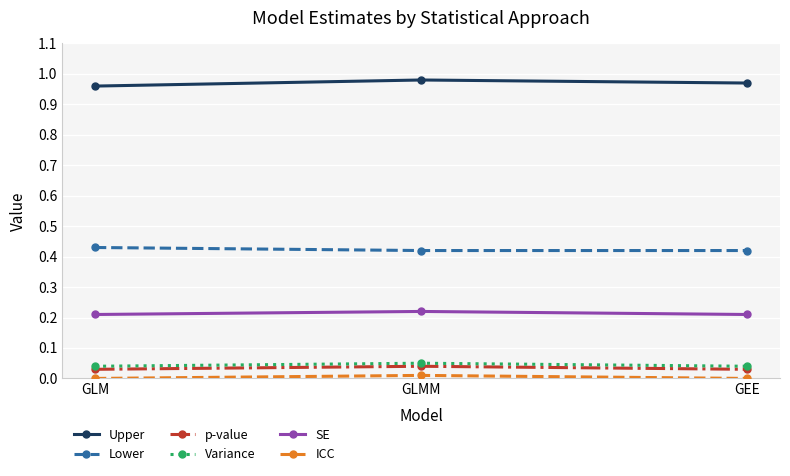

What position from the left is GEE?

3